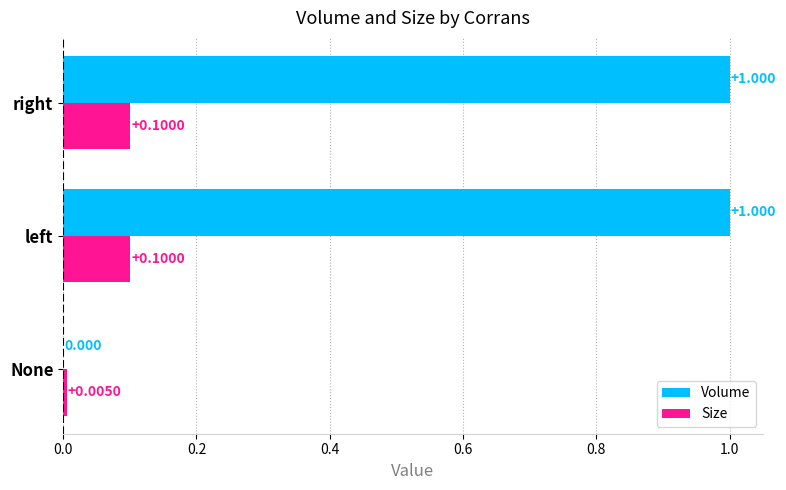

Which series has the largest total across all categories?

Volume